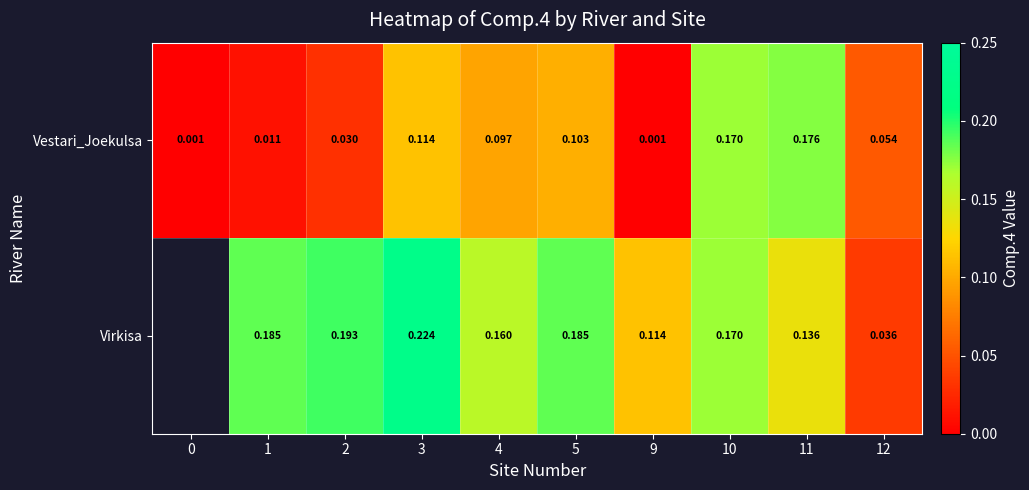

Which has a higher value, 10 or 5?

10